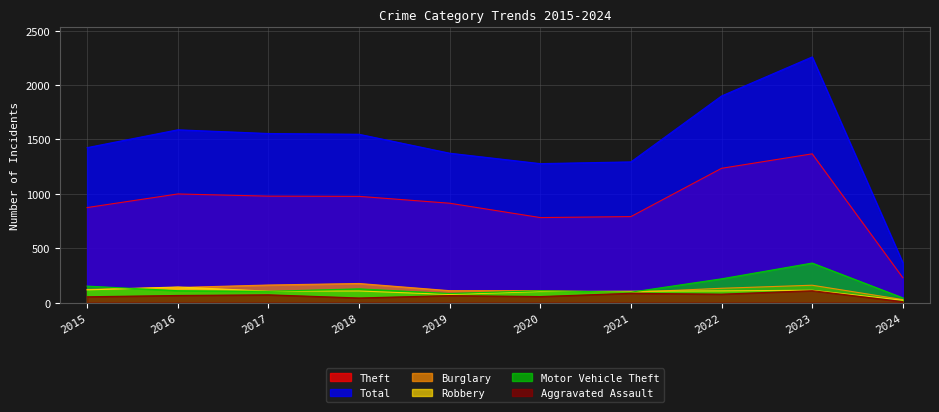

Reading right to left, extract all data points from this chart.

Theft: 229	1368	1235	791	782	914	977	979	999	874
Total: 367	2259	1900	1294	1278	1374	1548	1555	1589	1425
Burglary: 28	160	132	95	110	110	176	162	139	121
Robbery: 22	114	108	105	102	75	107	105	144	117
Motor Vehicle Theft: 44	364	219	96	109	84	127	104	110	152
Aggravated Assault: 9	110	78	86	56	65	43	72	66	54